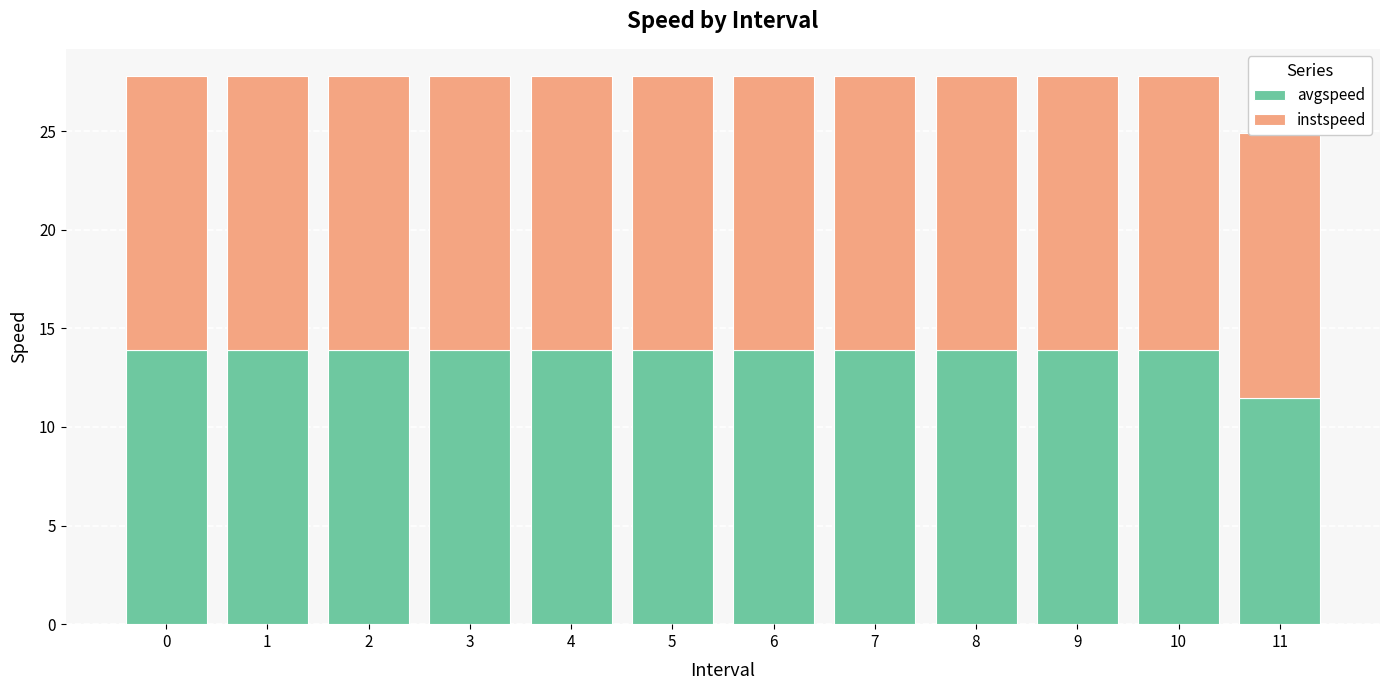

What is the approximate value of avgspeed at 8?

13.9